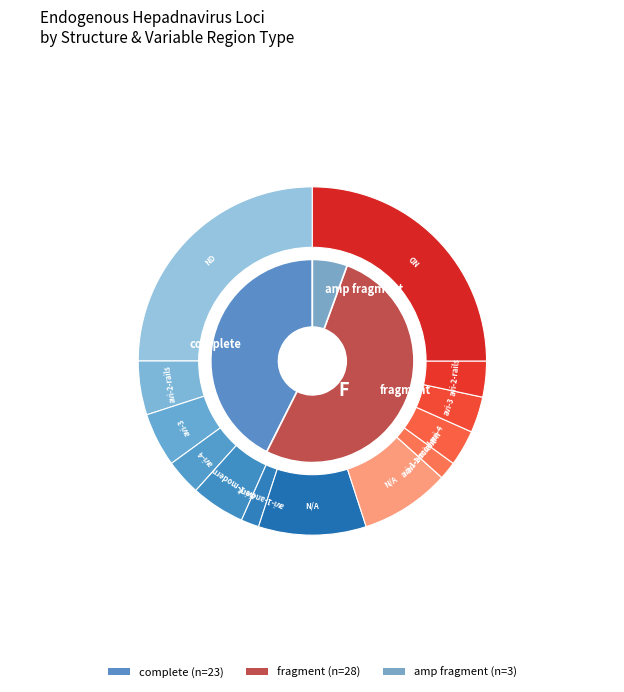

What is the change in value from complete to amp fragment?

-20